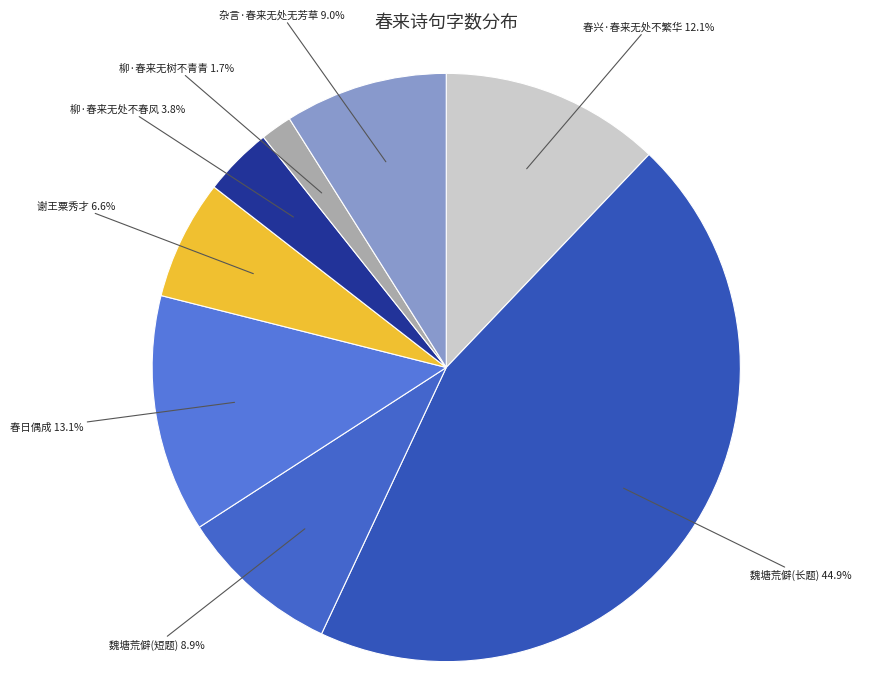

Which slice is the largest?

魏塘荒僻(长题)